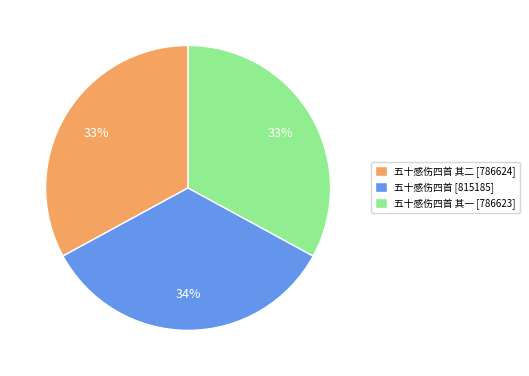

What percentage is the 五十感伤四首 其二 [786624] slice, to the nearest percent?

33%